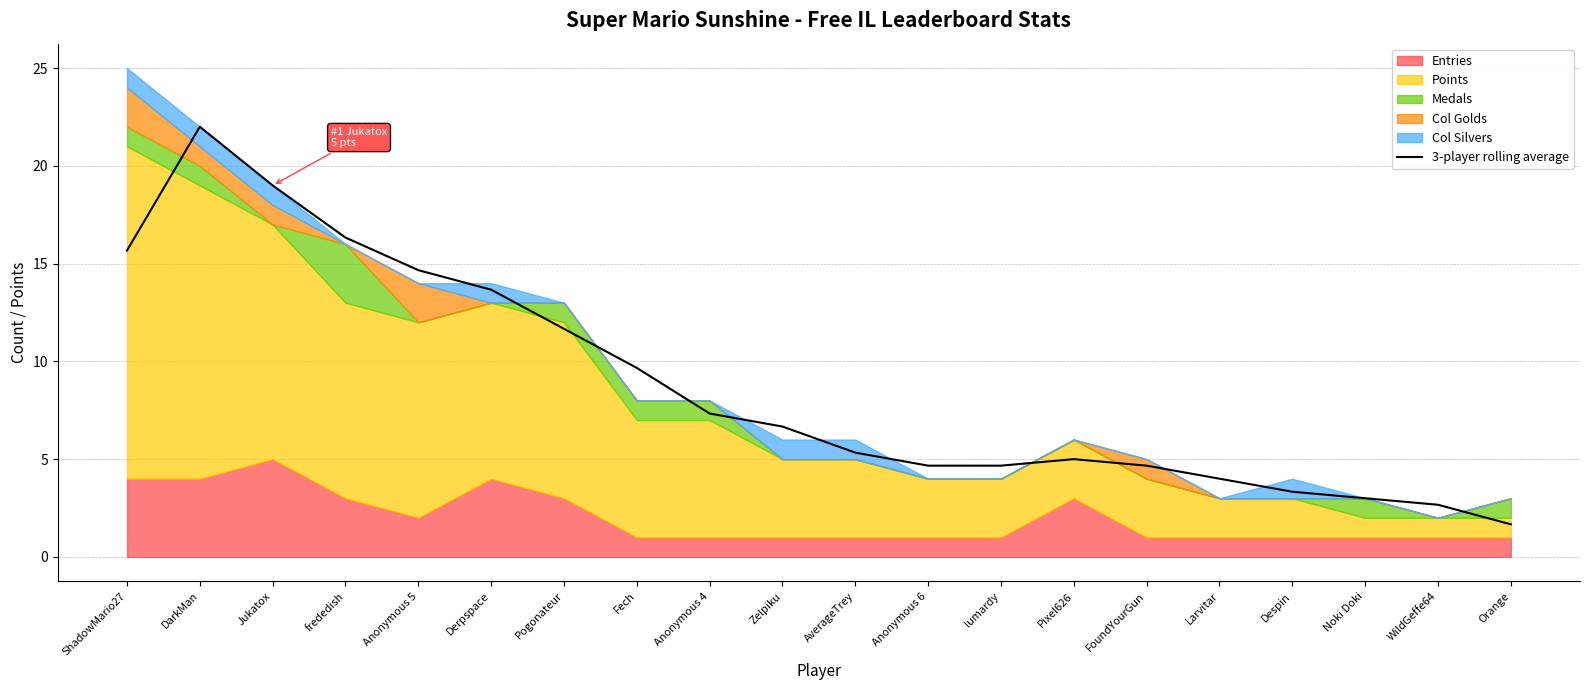

At which category does the chart reach its minimum across all series?

Orange